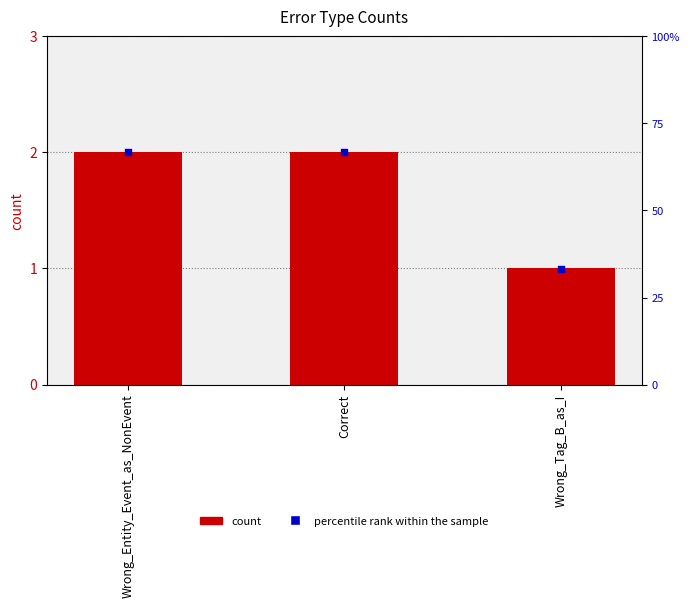

At which category is the sum across all series the highest?

Wrong_Entity_Event_as_NonEvent